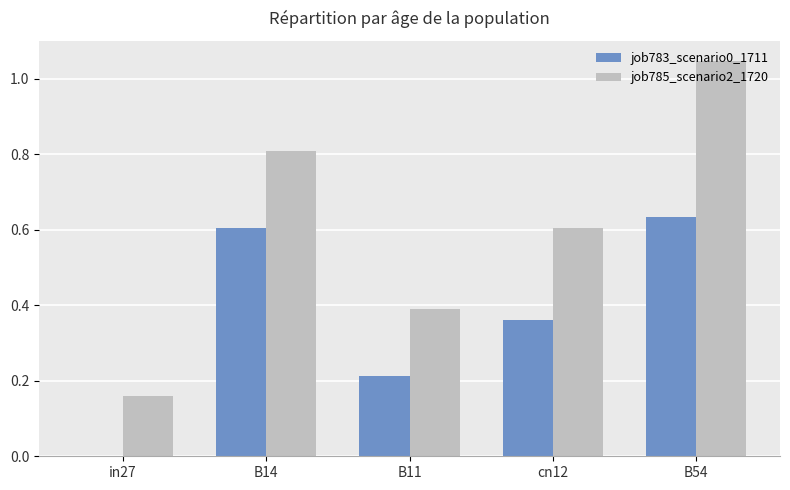

True or false: job783_scenario0_1711 has a value of 1.1 at B54.

False